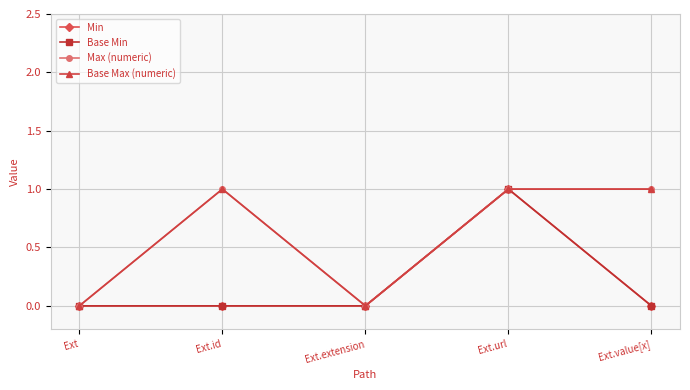

How many lines are shown in the chart?

4